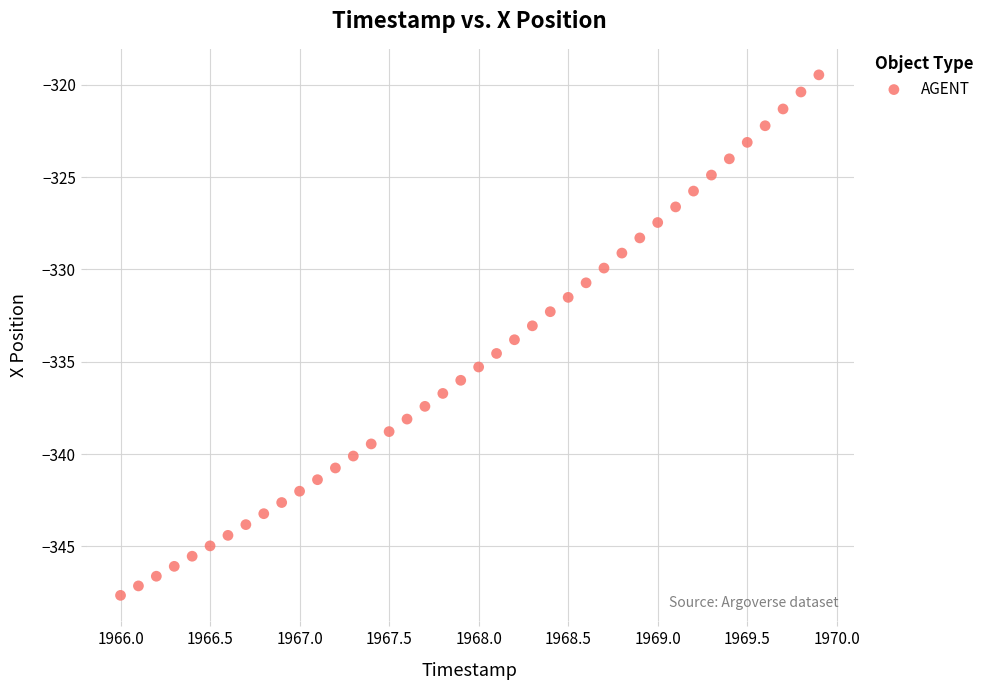

What is the range of Y values (max minus min)?

28.2